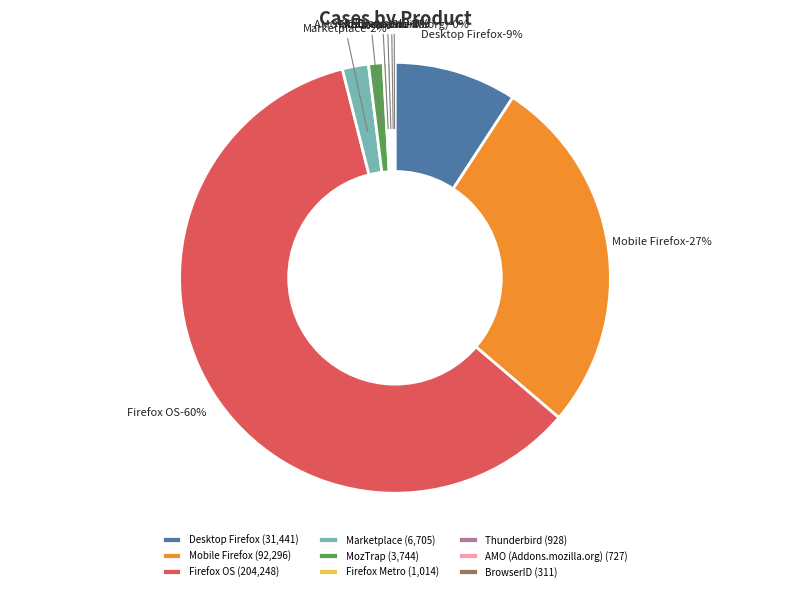

What percentage is the MozTrap slice, to the nearest percent?

1%